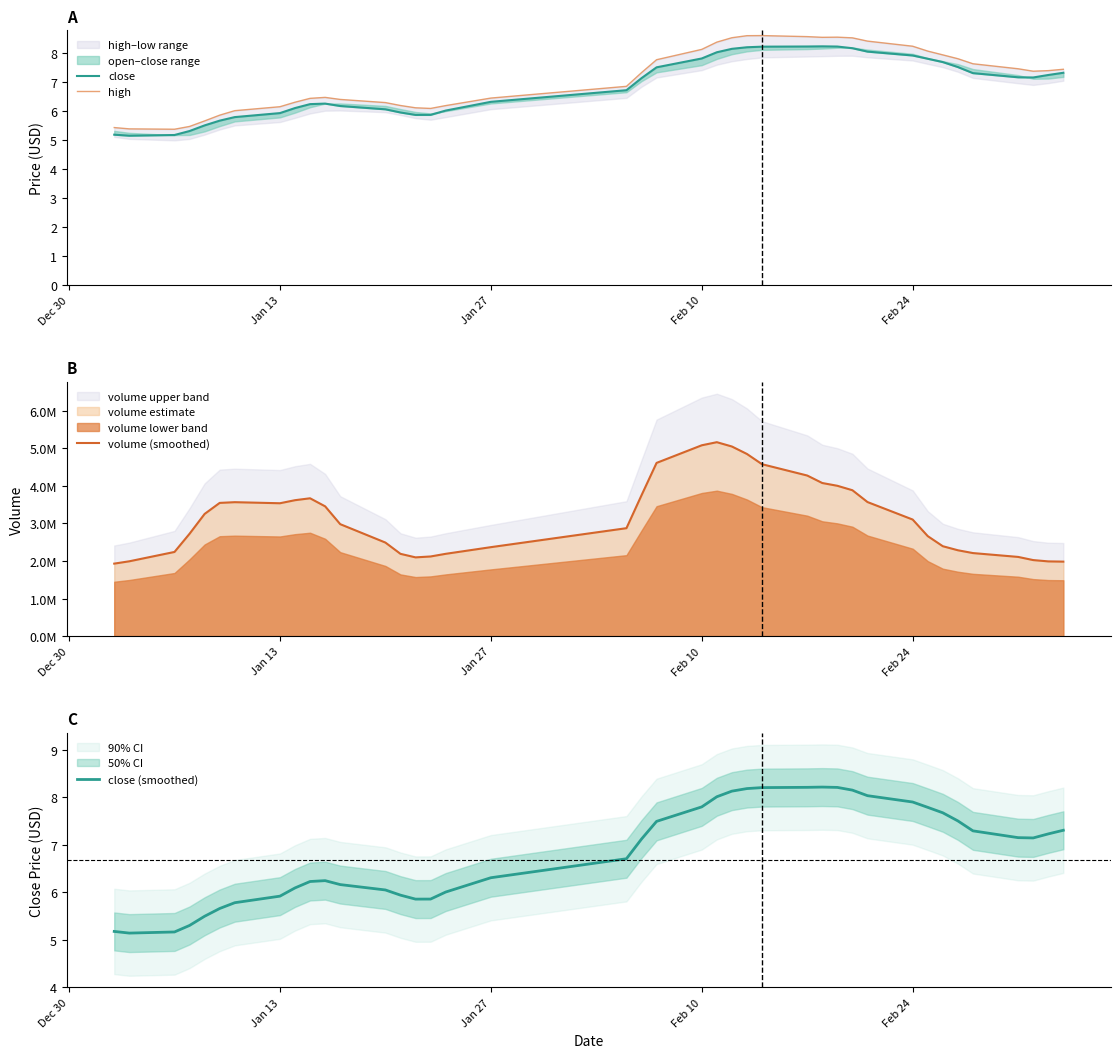

True or false: close (smoothed) and high intersect in this chart.

False